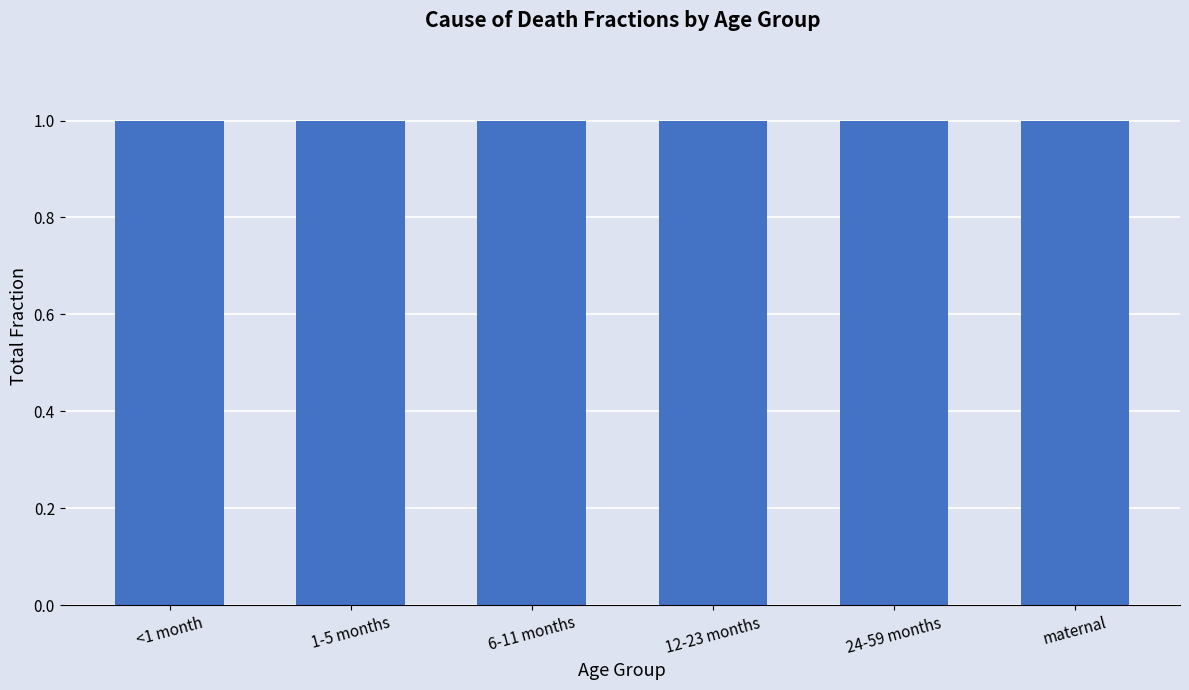

Is it true that the value at 6-11 months is 0.4?

False